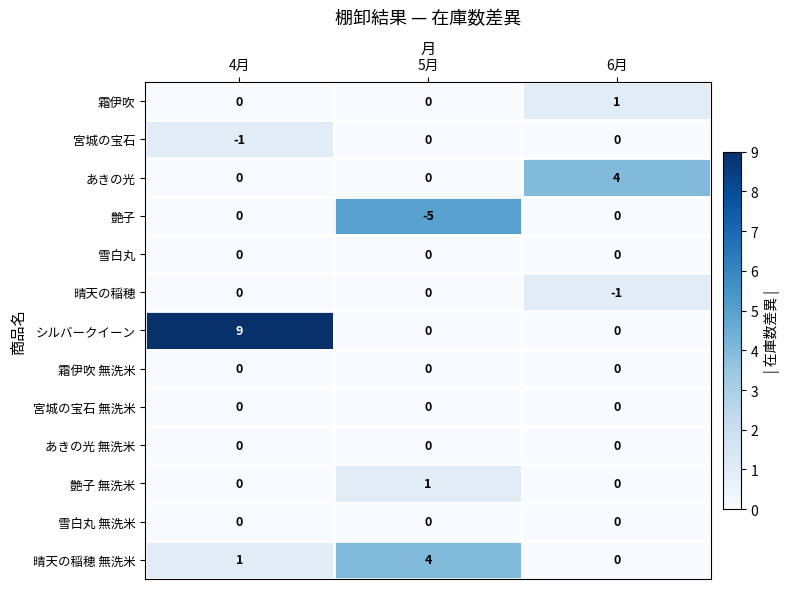

The value of 雪白丸 at 4月 is 0. True or false?

True